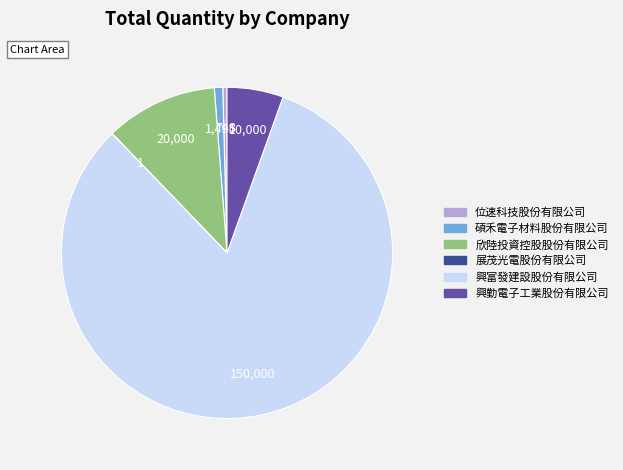

Which category has the biggest portion of the pie?

興富發建設股份有限公司